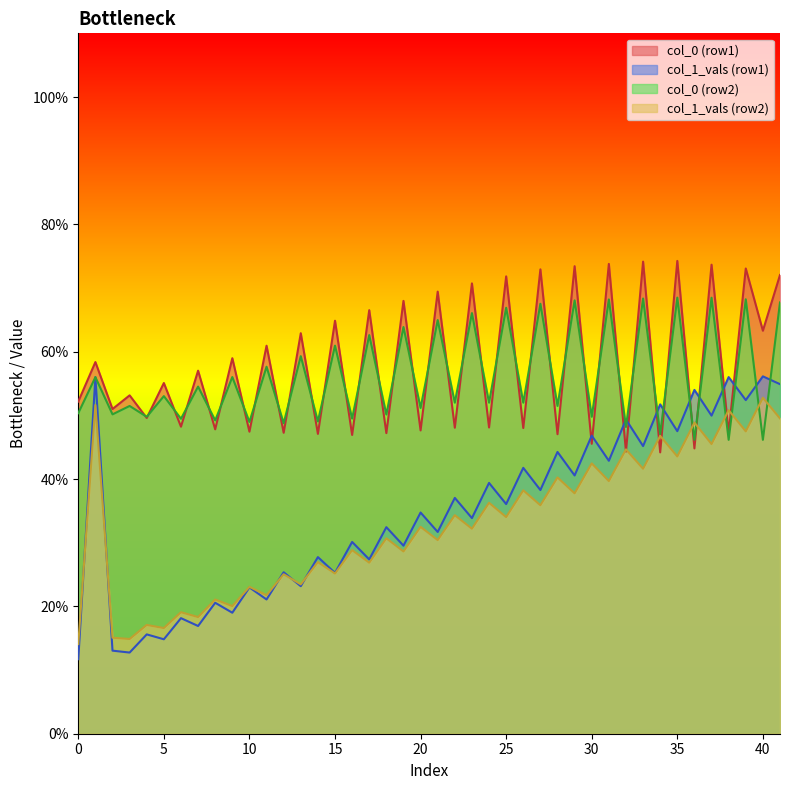

Which series ends up on top after the final intersection of col_0 (row1) and col_1_vals (row1)?

col_0 (row1)